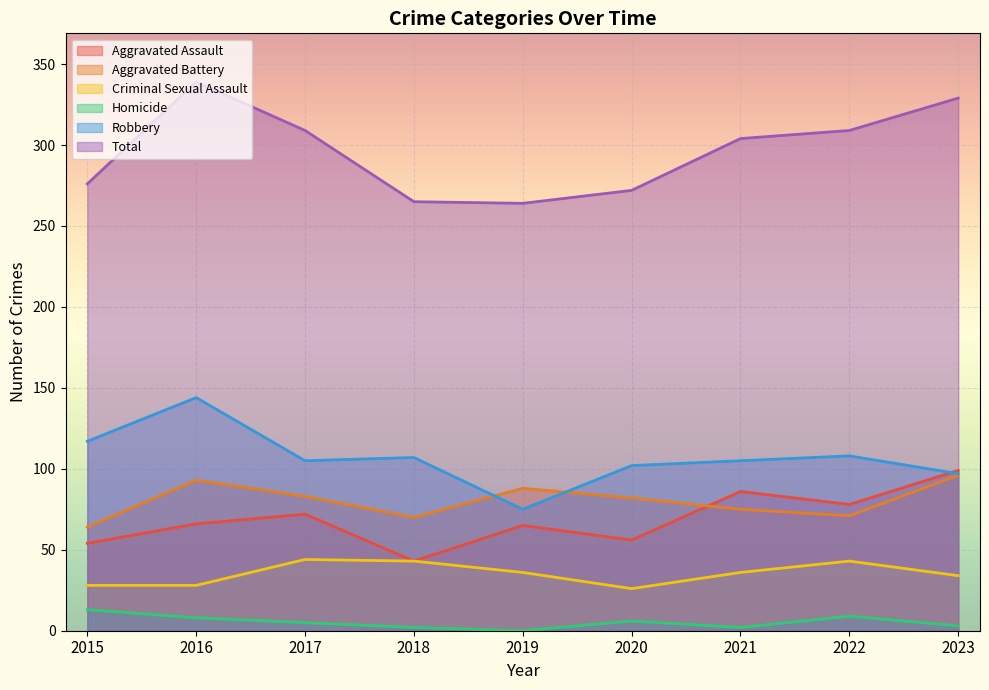

Count the number of categories in the chart.

9